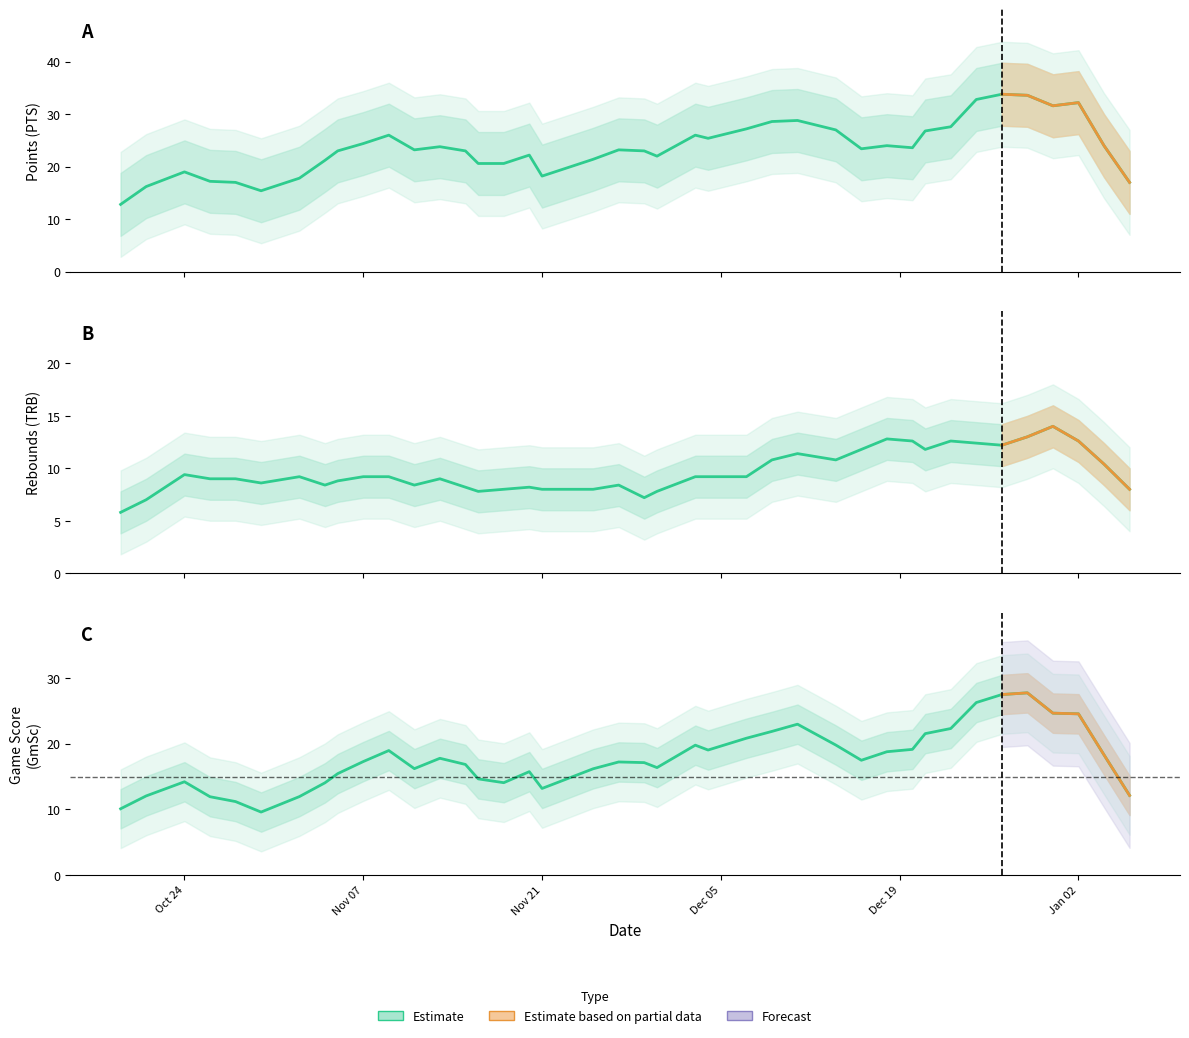

Which has a higher value, 12 or 27?

27